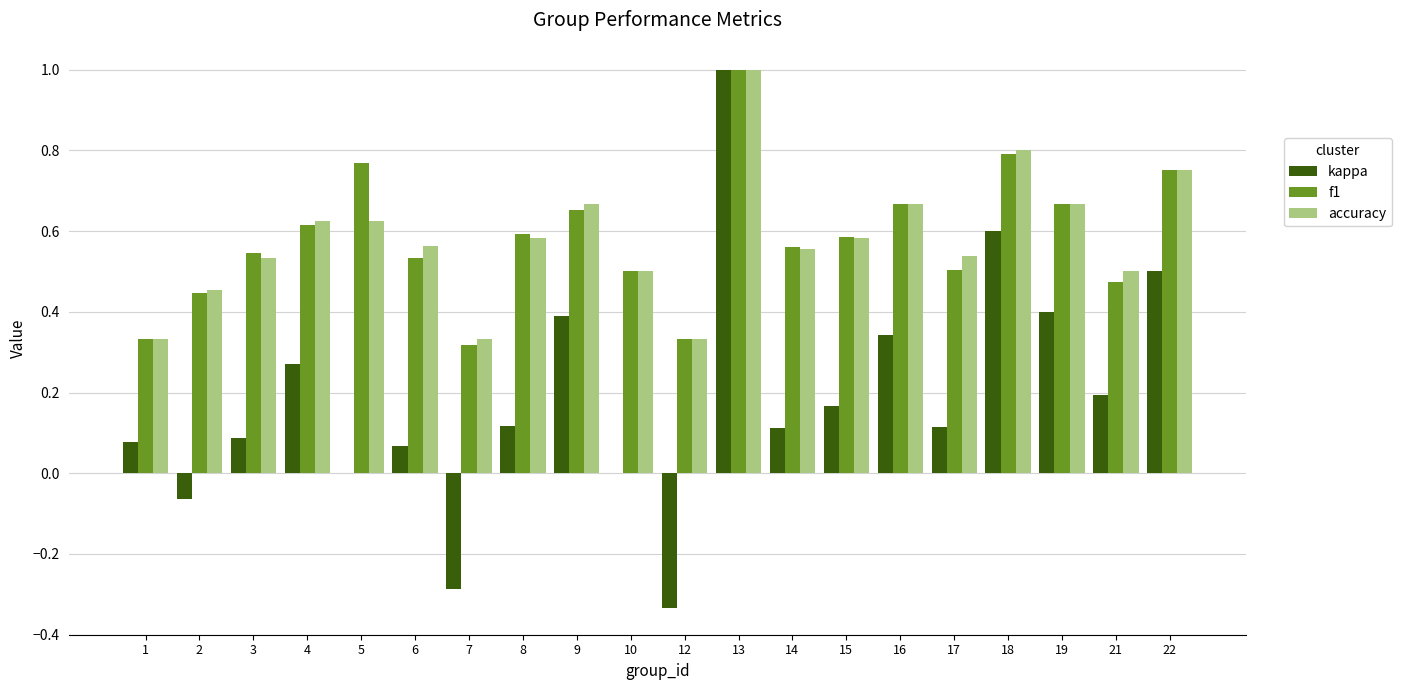

What is the sum of all f1 values?

11.6